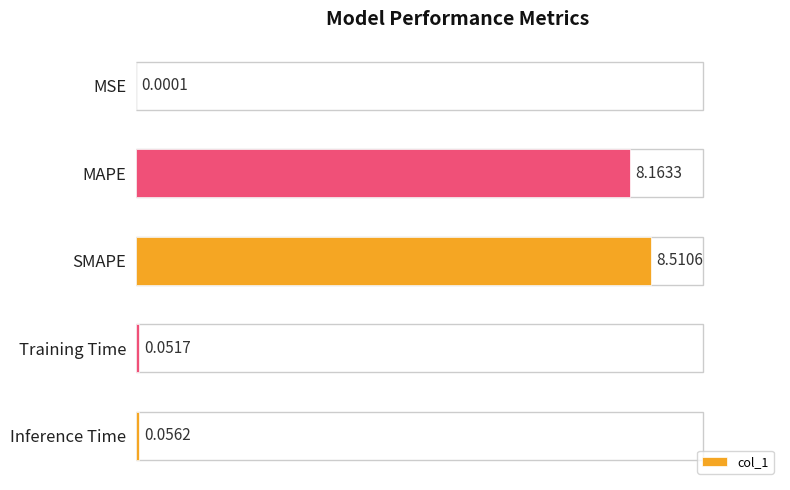

At which category does the chart reach its peak across all series?

SMAPE